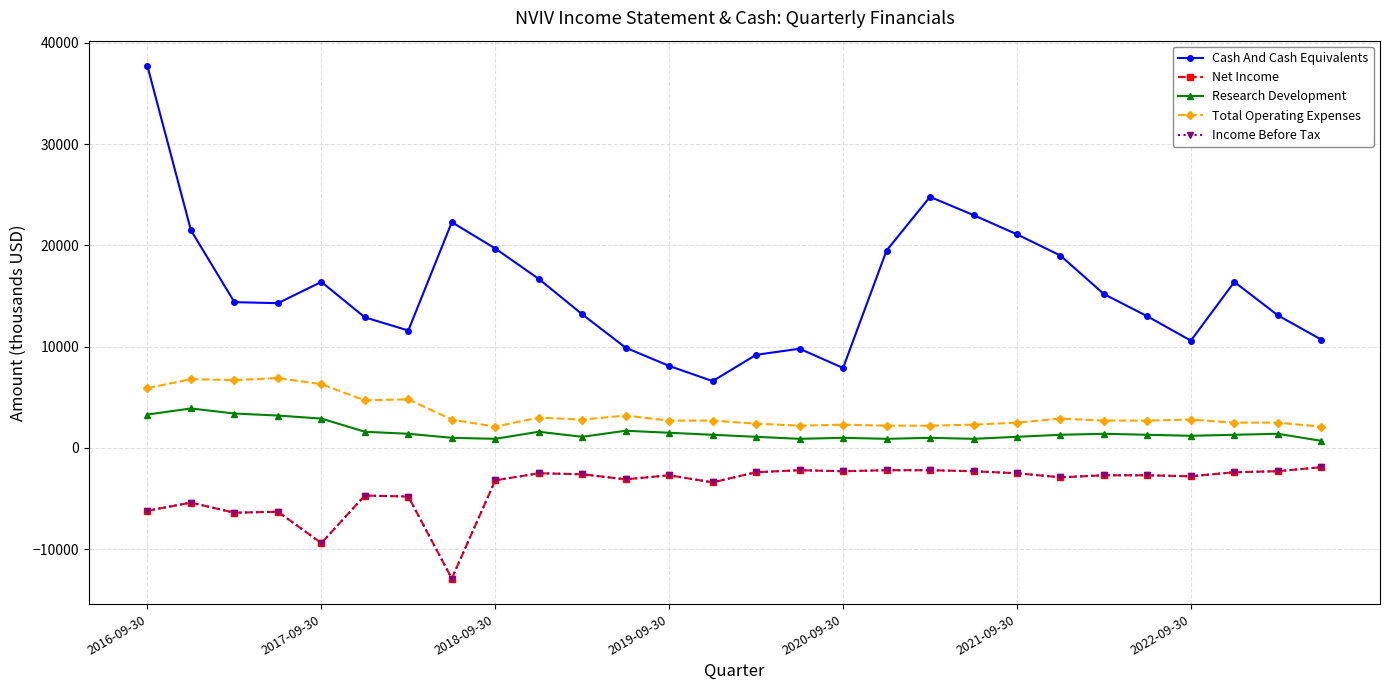

True or false: Net Income and Total Operating Expenses intersect in this chart.

False